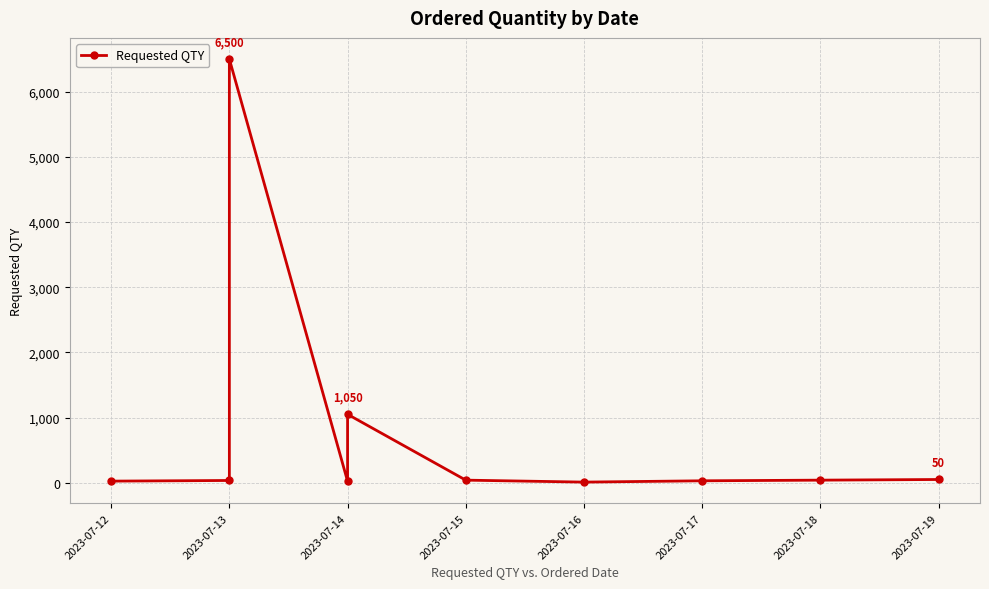

How many interior local valleys (lower than both neighbors) does the data have?

2